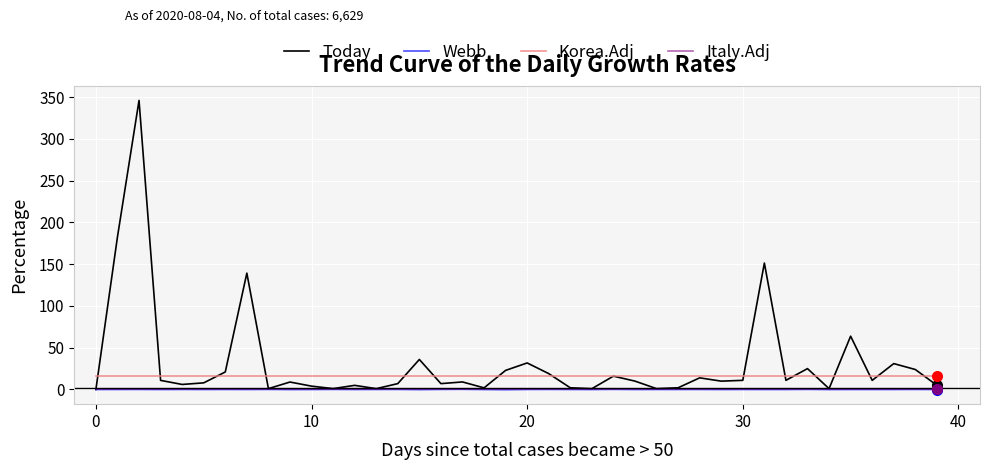

Which series has the largest total across all categories?

Today